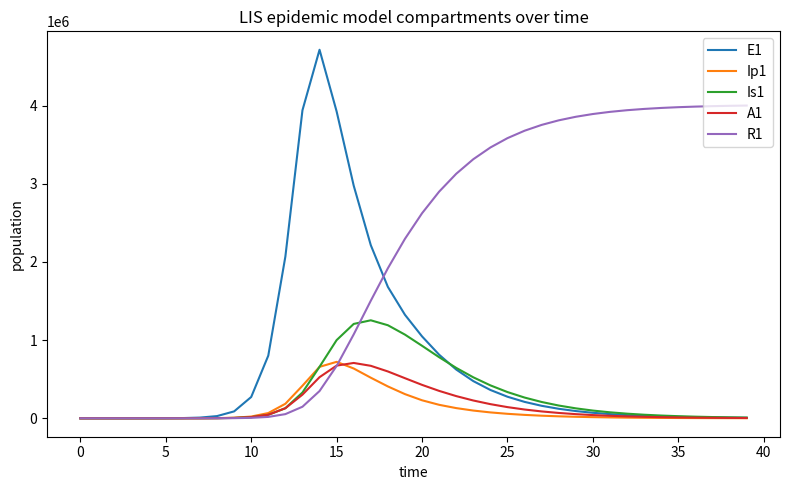

How many values in the R1 series are below 2623016?

20